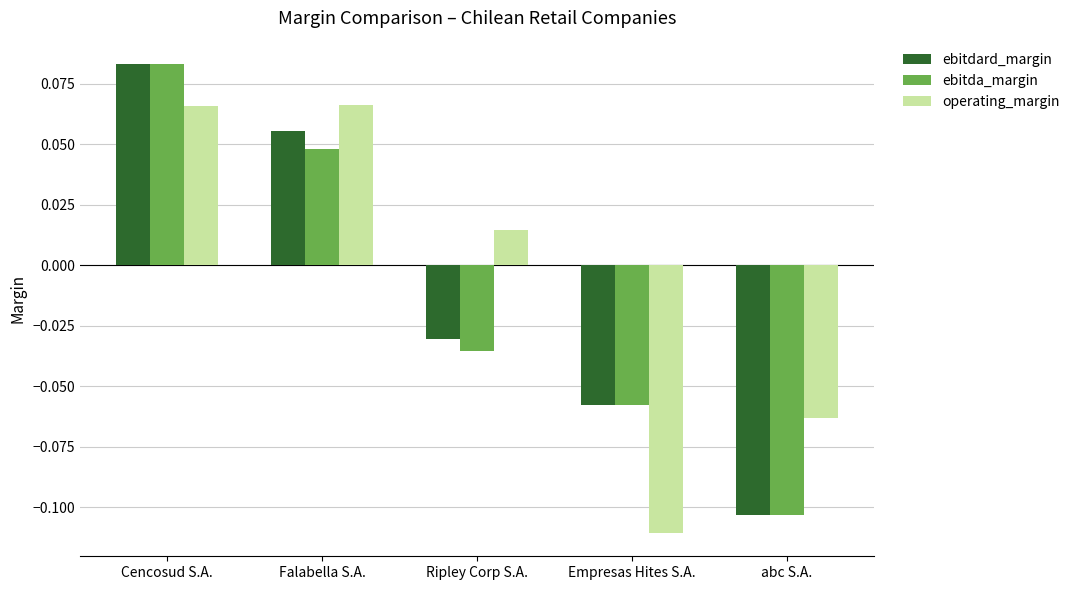

At which label is ebitdard_margin closest to 0?

Ripley Corp S.A.